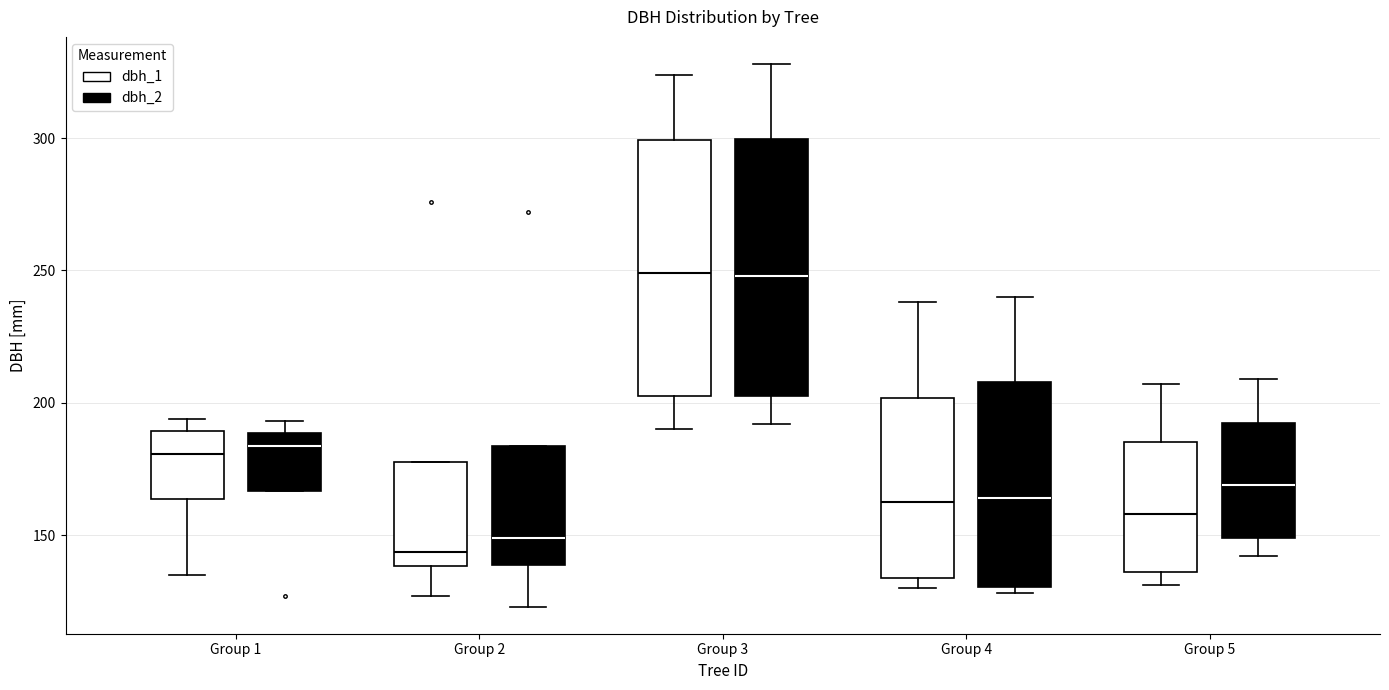

Where does the lower whisker of the box for Group 2 (dbh_2) end on the y-axis? The values are not printed on the chart, so give them approximately, as read against the axis.

125